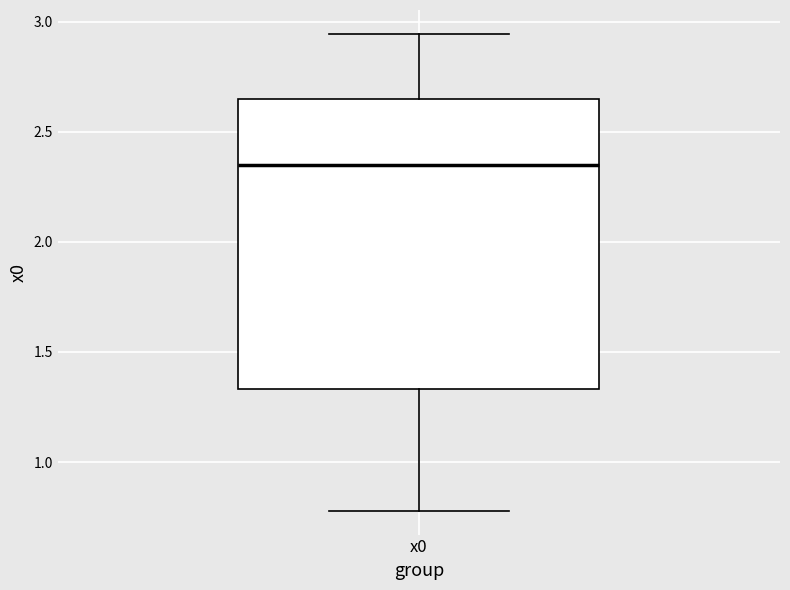

Transcribe this box plot: give where the median line is, the range the box spans, and where the two whiskers end, as read against the y-axis. The values are not printed on the chart, so give them approximately, as read against the axis.

median 2.35, box 1.35 to 2.65, whiskers 0.80 to 2.95